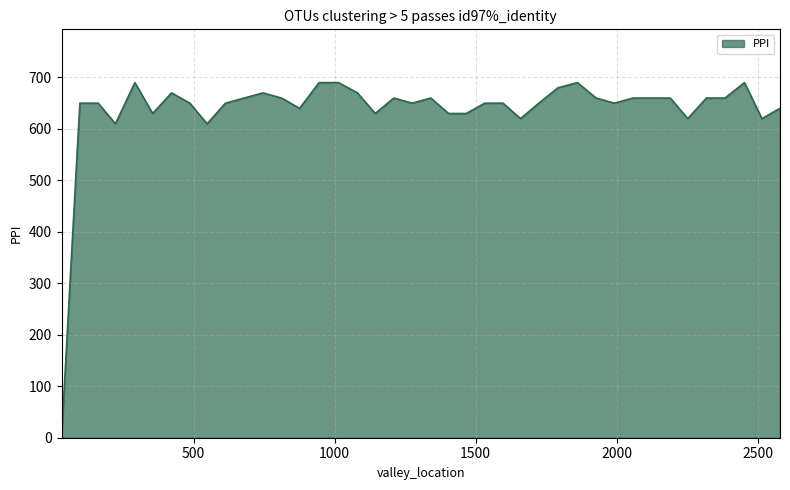

What is the sum of all values?

25470